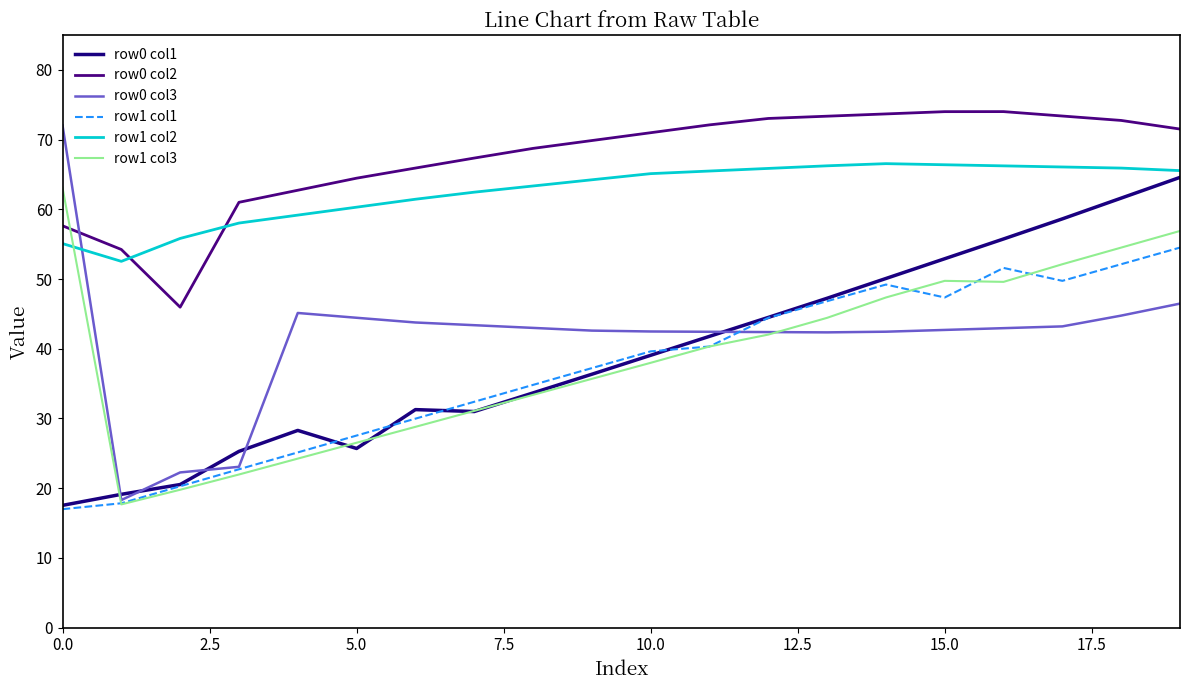

Does the chart have visible grid lines?

No